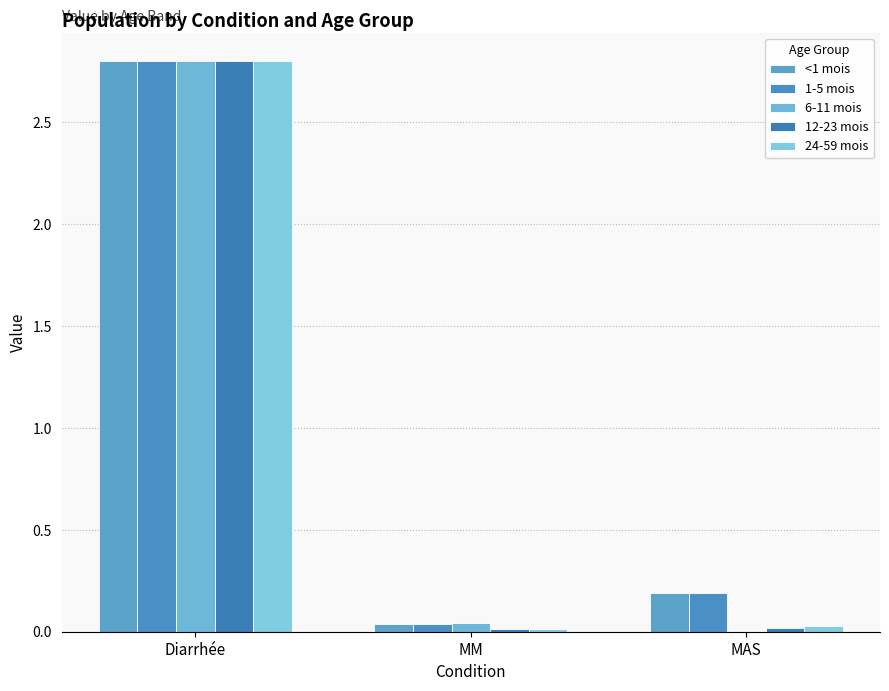

How many values in 6-11 mois are above zero?

2